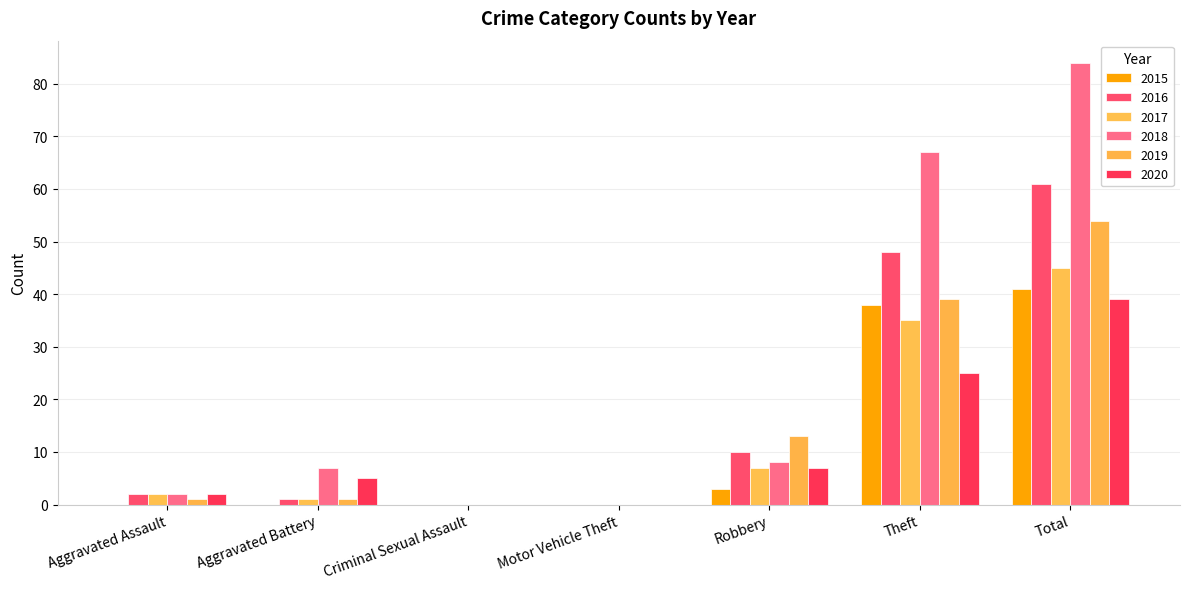

The value of 2019 at Robbery is 18. True or false?

False